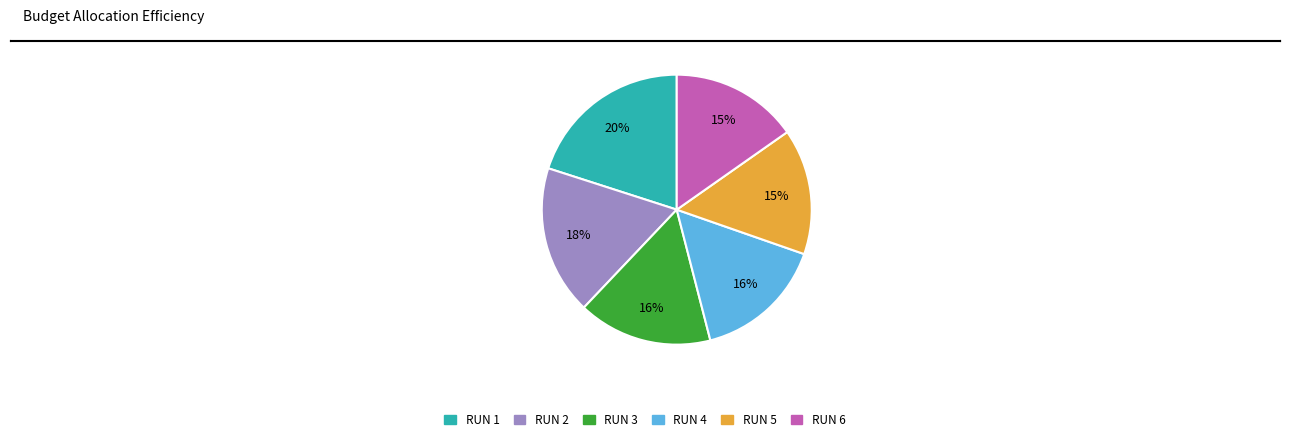

To the nearest percent, what portion does RUN 3 represent?

16%